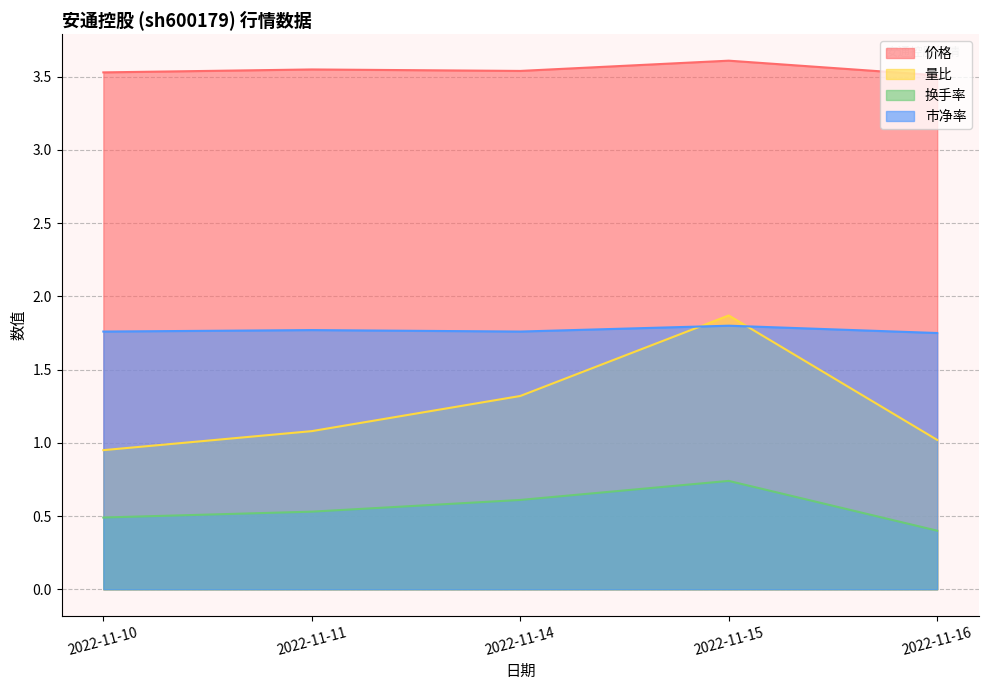

The 量比 series shows 0.4 at 2022-11-16. True or false?

False